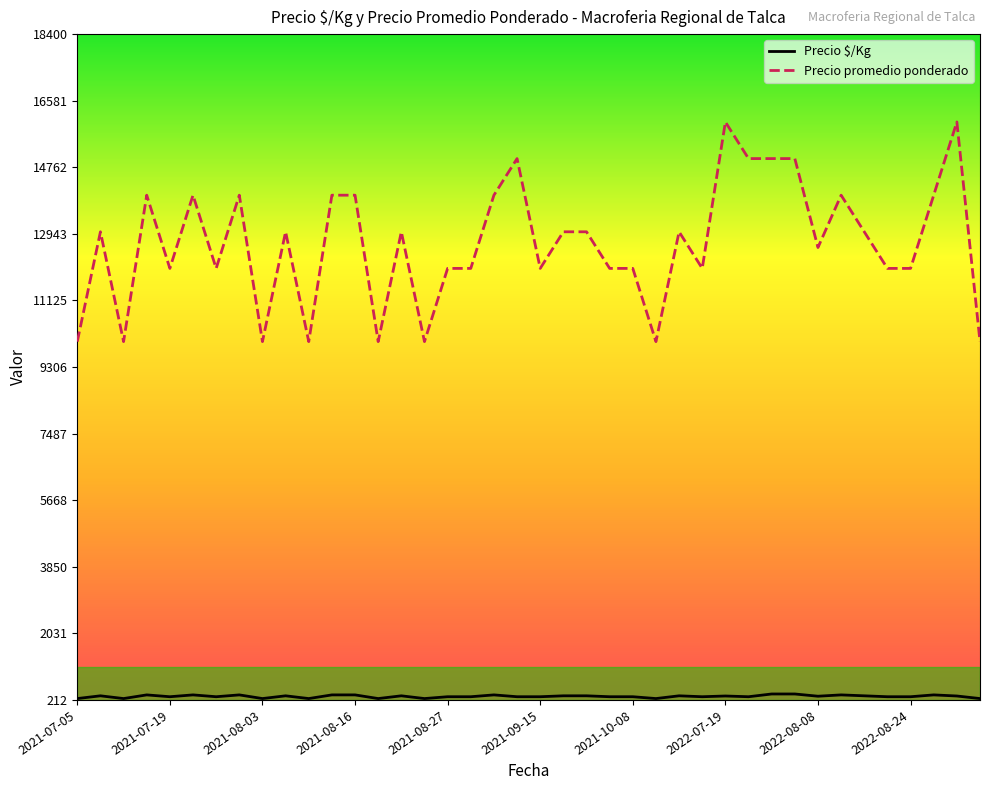

Which series has the largest range (max minus min)?

Precio promedio ponderado